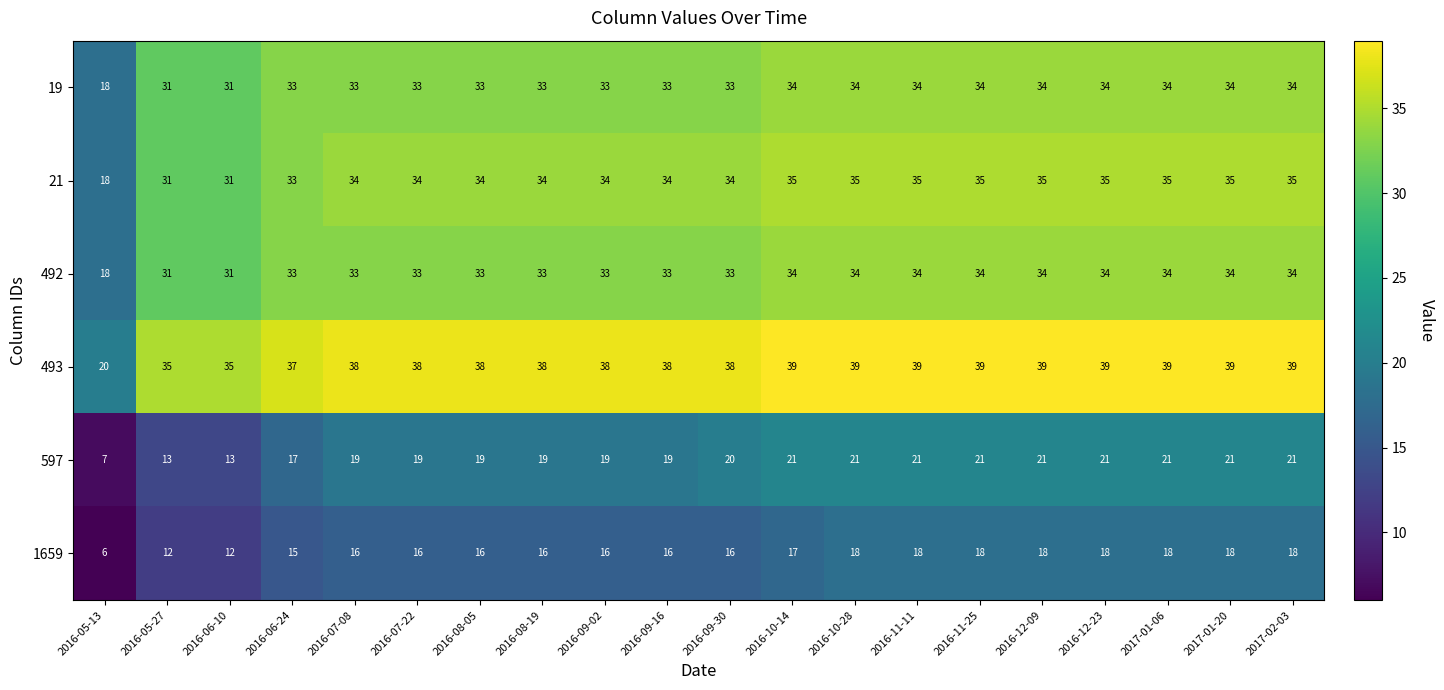

What is the difference between the maximum and minimum values in the 597 series?

14